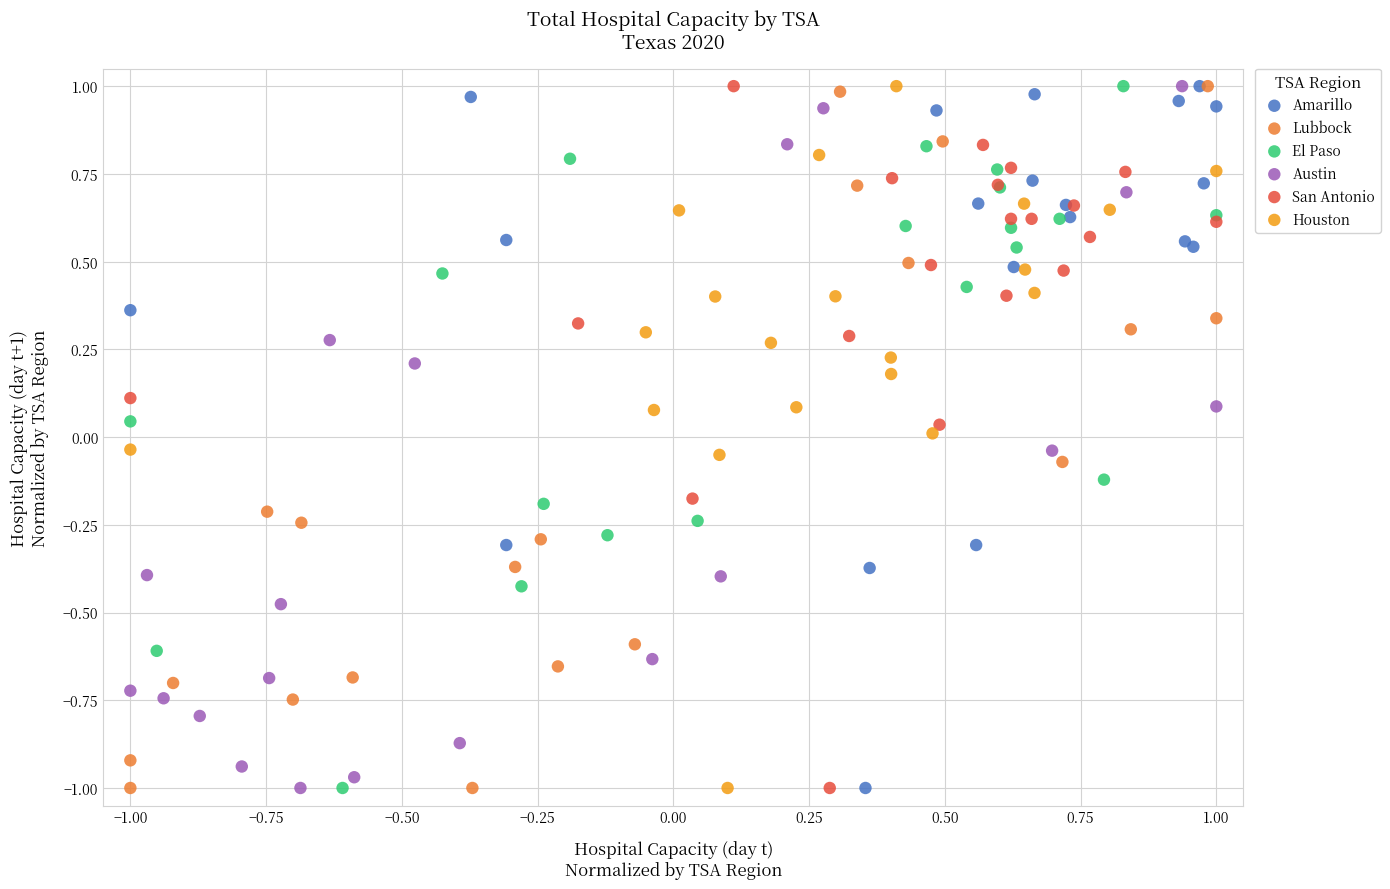

What are all the series names shown in the legend?

Amarillo, Lubbock, El Paso, Austin, San Antonio, Houston